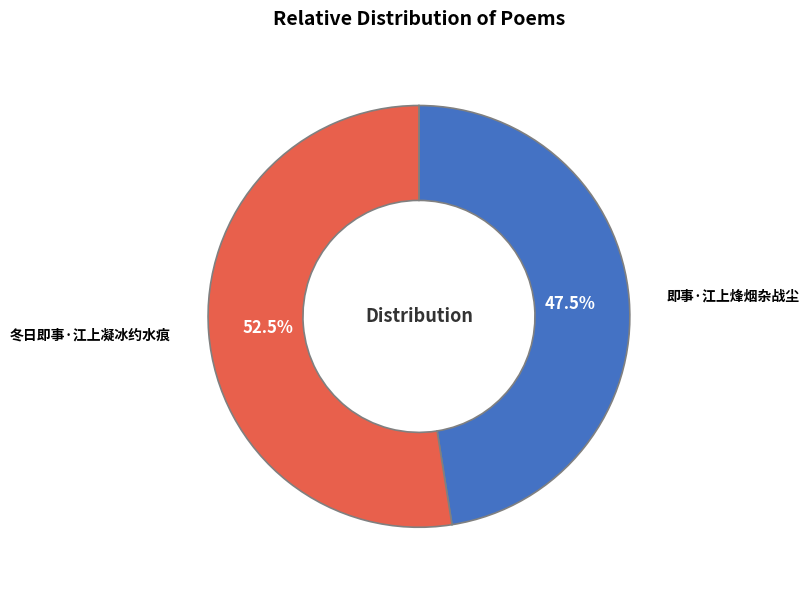

Is there a majority slice in this chart?

Yes